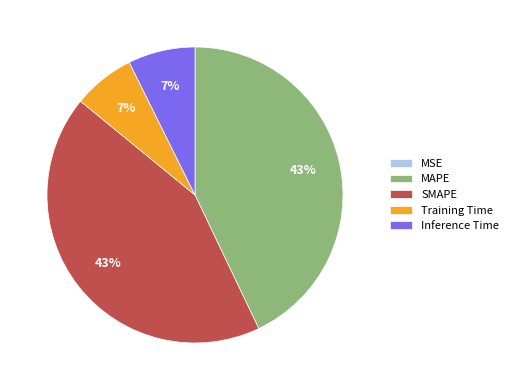

Does Training Time represent more than half of the total?

No